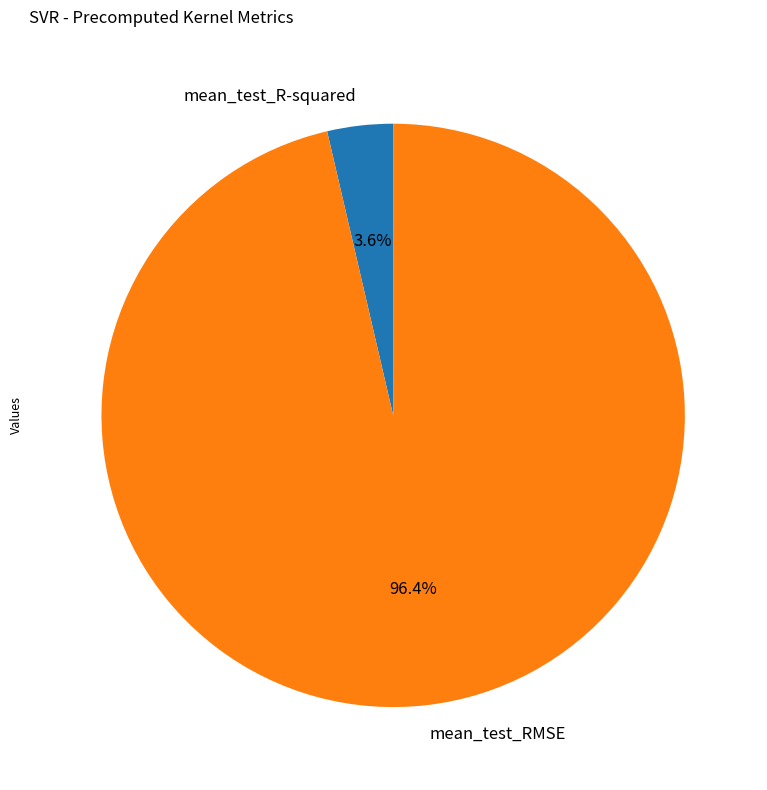

To the nearest percent, what is the average slice percentage?

50%